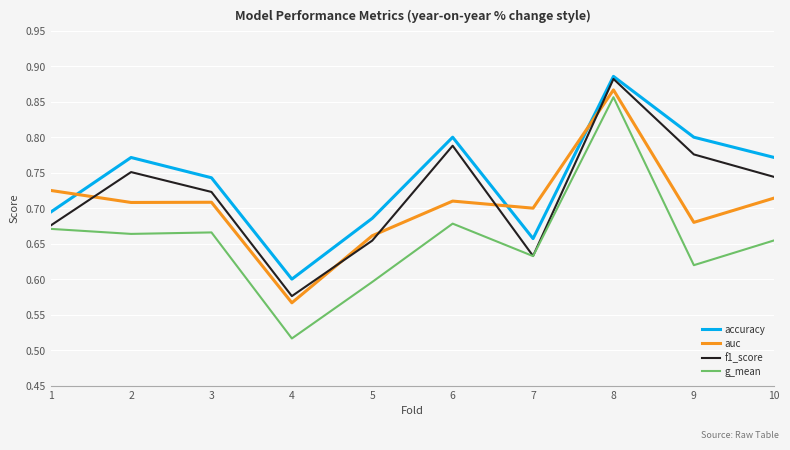

Which series has the largest range (max minus min)?

g_mean